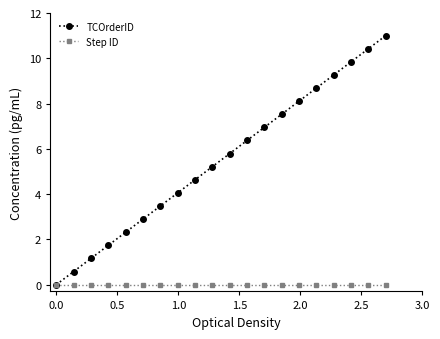

Rank the series by their maximum value, from lowest to highest.

Step ID, TCOrderID